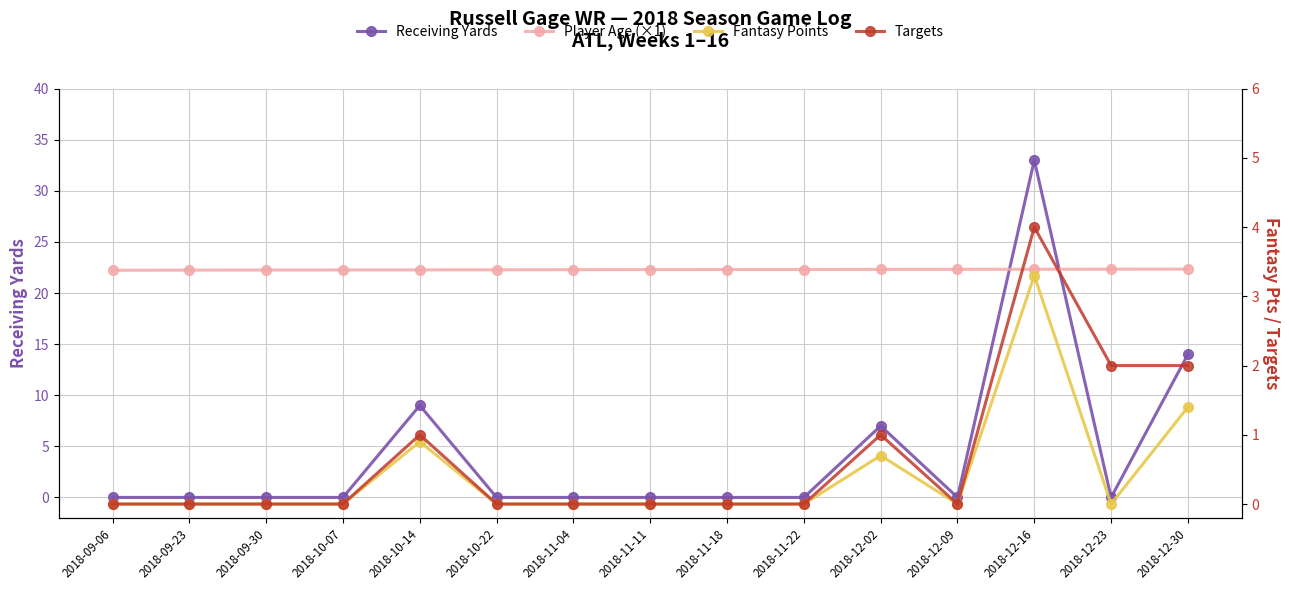

After their last crossing, which series has the higher values: Targets or Receiving Yards?

Receiving Yards